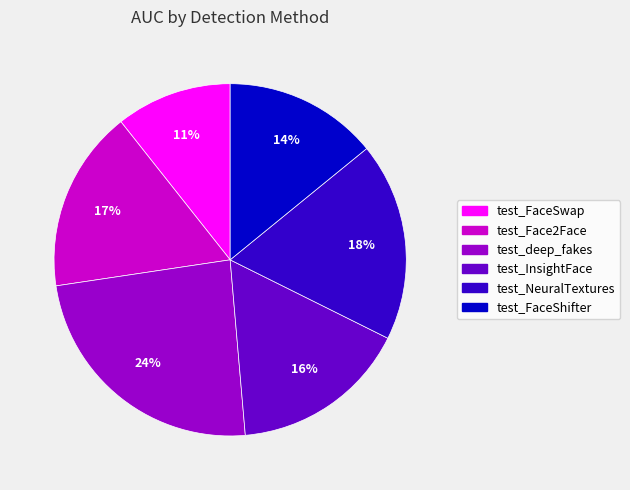

To the nearest percent, what is the combined percentage of test_FaceShifter and test_FaceSwap?

25%